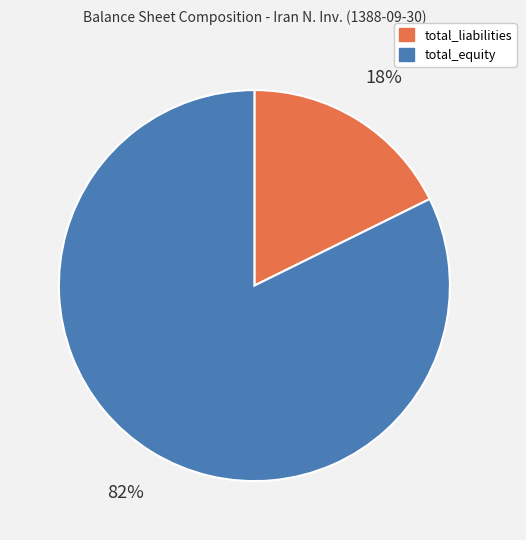

To the nearest percent, what percentage of the pie is total_liabilities?

18%